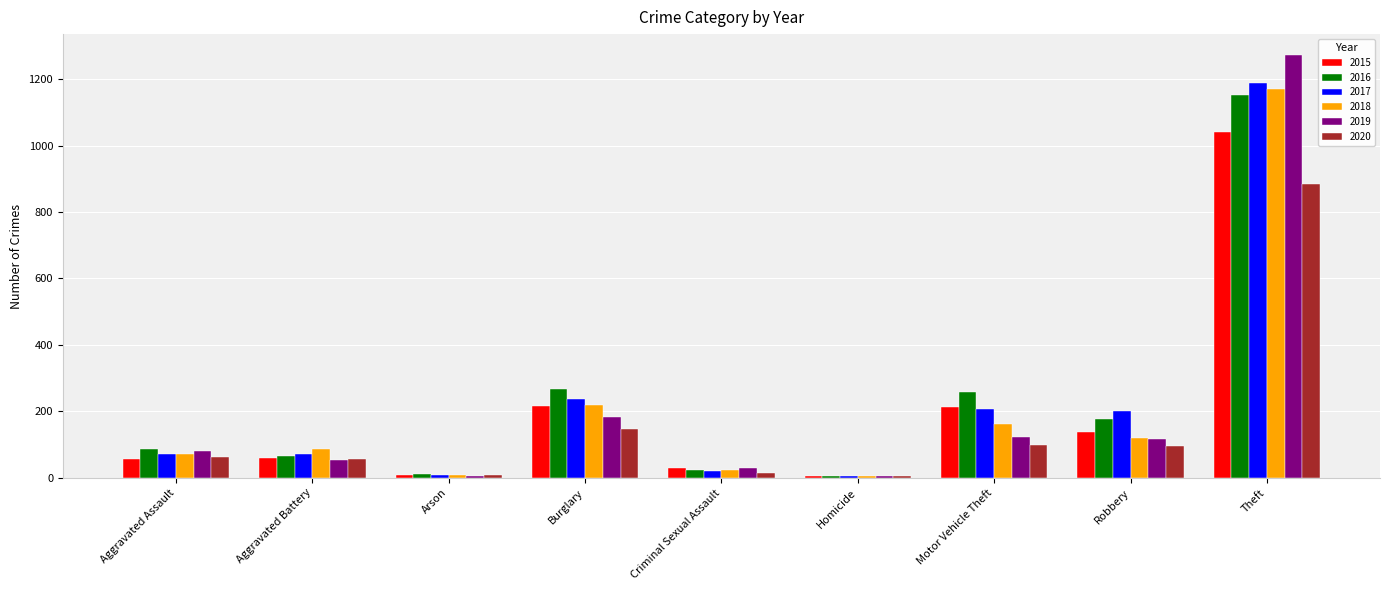

Is the value of 2015 at Homicide greater than the value of 2016 at Aggravated Battery?

No